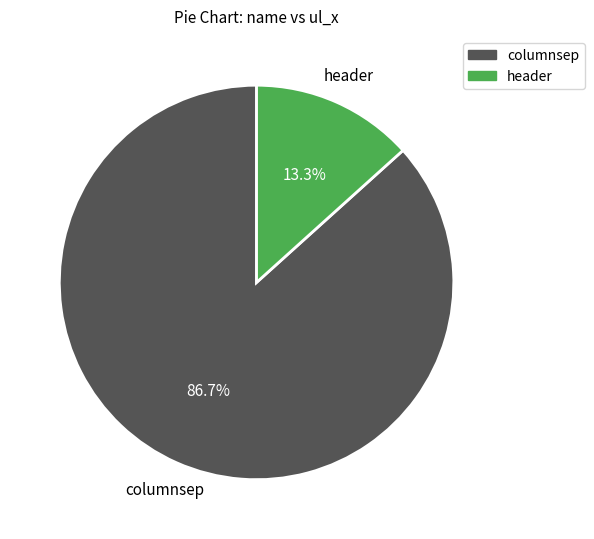

The header slice represents 13% of the pie. True or false?

True